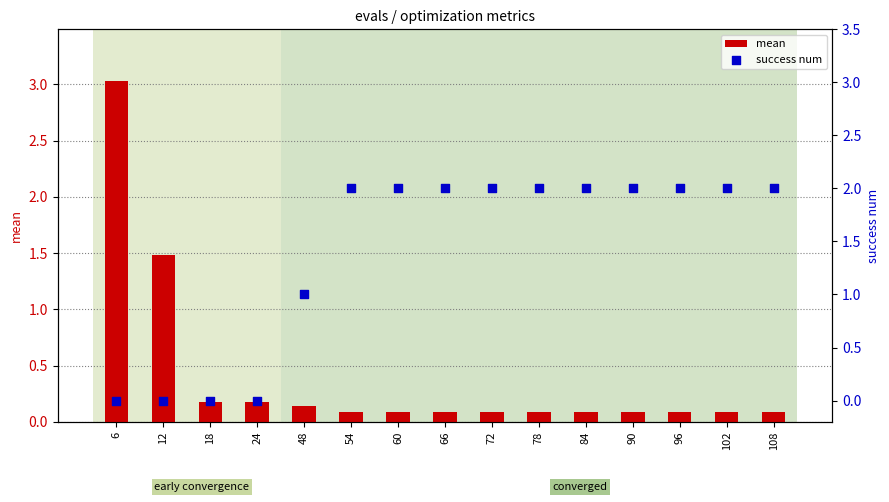

Which series reaches the maximum Y coordinate?

mean